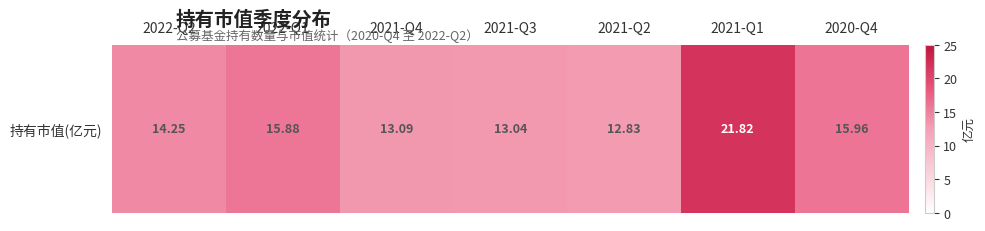

Which label corresponds to the largest value in the chart?

2021-Q1